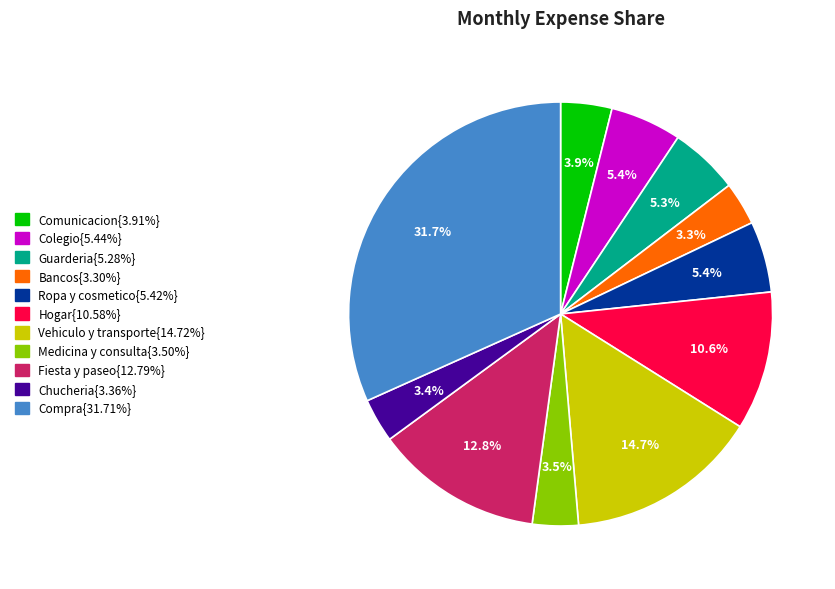

Is there a majority slice in this chart?

No